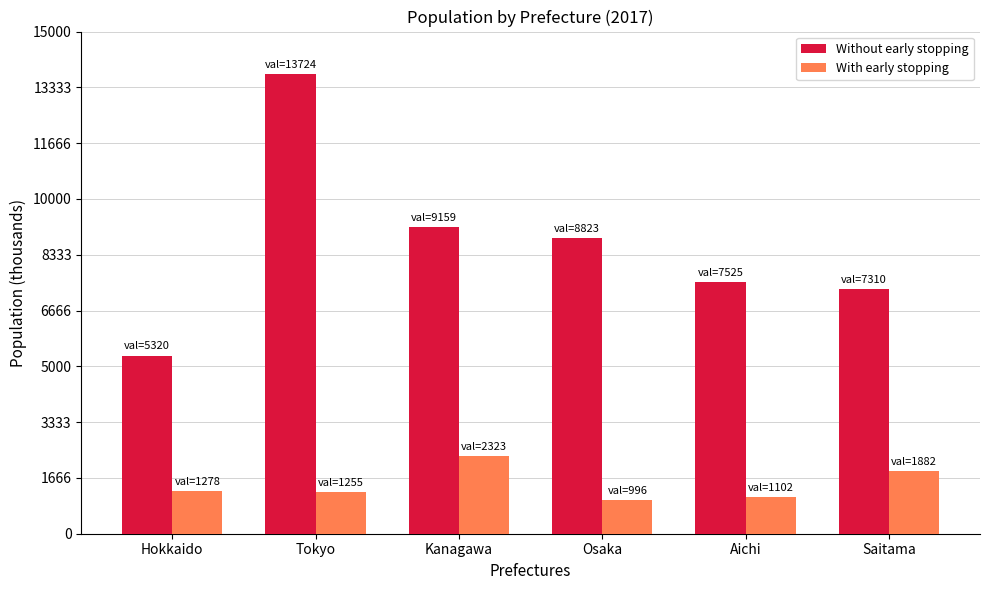

Which series has the largest total across all categories?

Without early stopping